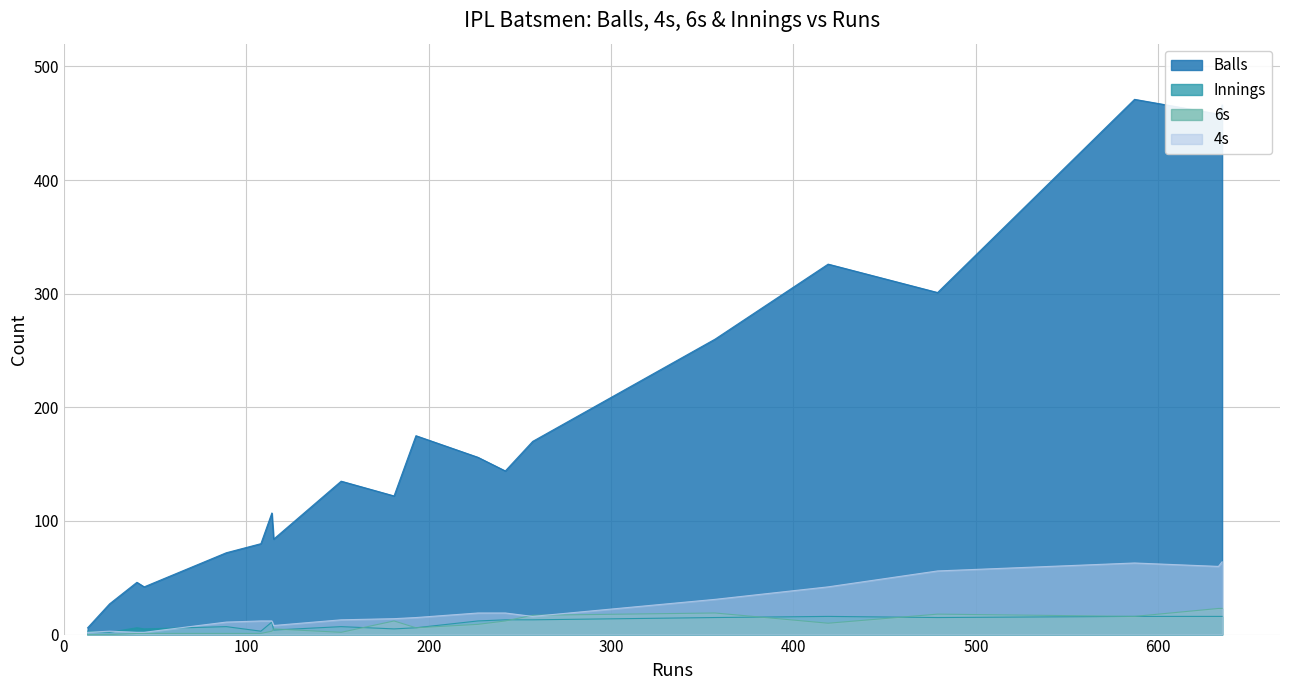

What is the minimum value for Balls?

6